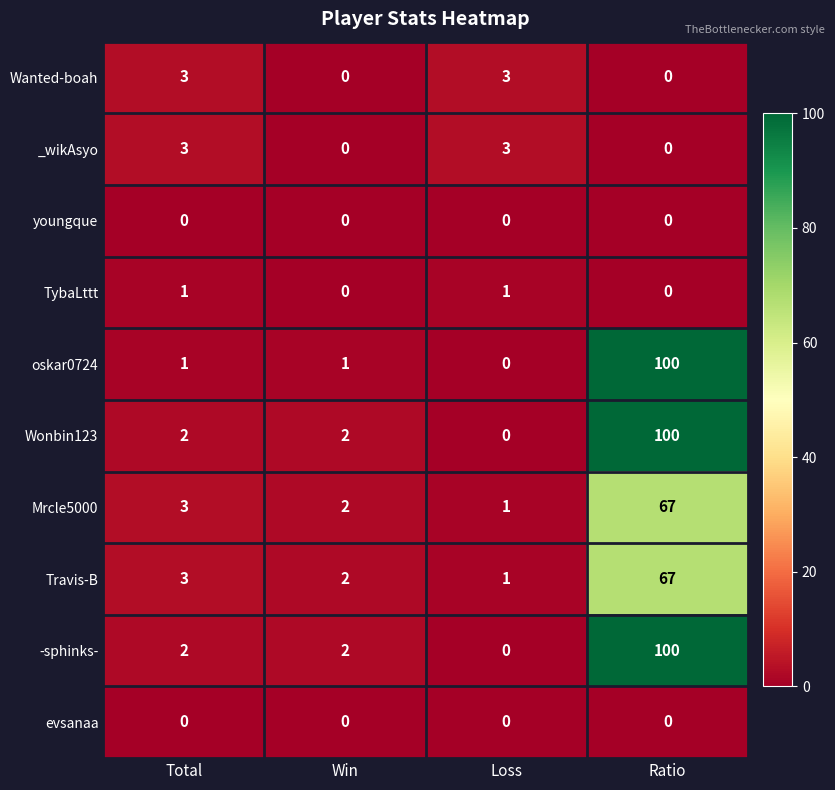

What is the sum of all Mrcle5000 values?

73